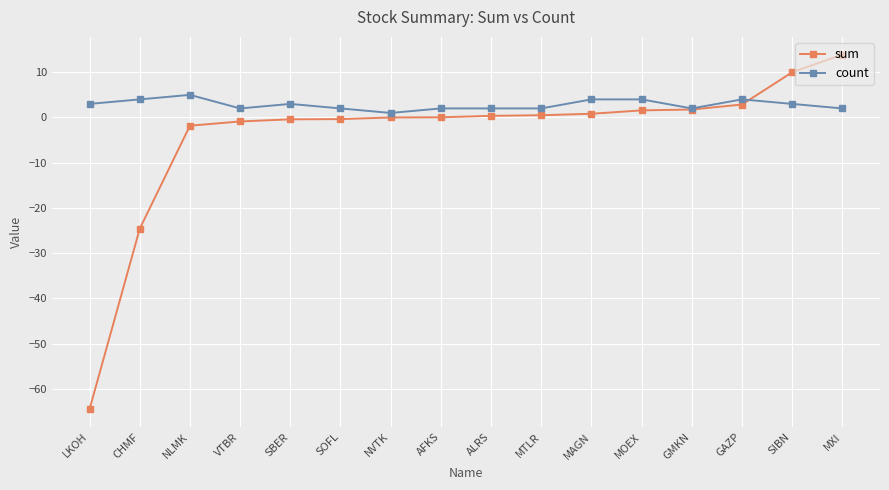

What is the difference between the highest and lowest values at SIBN?

7.0